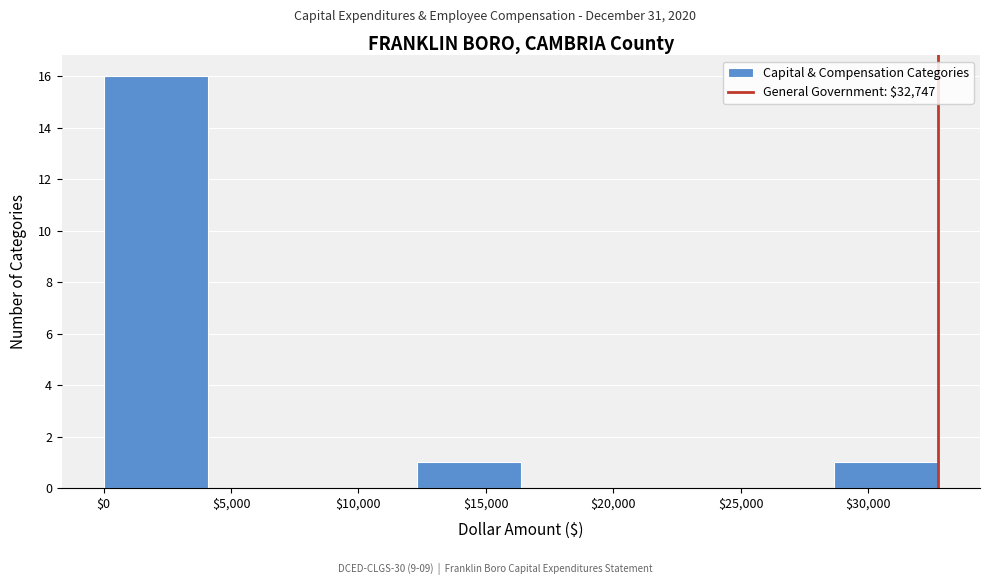

Reading left to right, list every bar in this chart as the range it spans on the x-axis followed by its height. Neither the bar edges nor the heights are printed on the chart, so give them approximately, as read against the axes.

0 to 4000: 16
4000 to 8000: 0
8000 to 12500: 0
12500 to 16500: 1
16500 to 20500: 0
20500 to 24500: 0
24500 to 28500: 0
28500 to 32500: 1